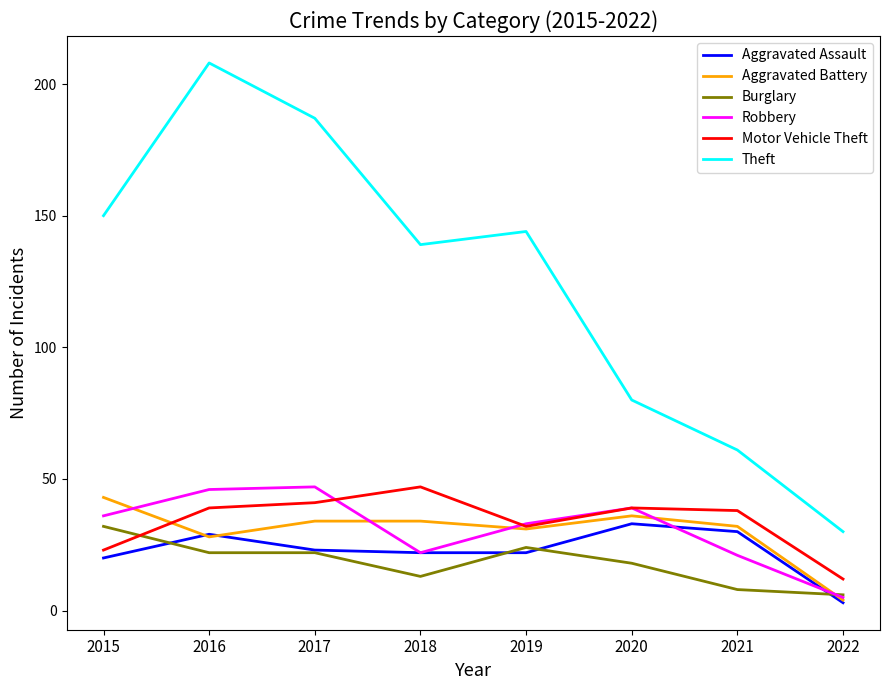

True or false: Aggravated Battery has a value of 43 at 2015.

True